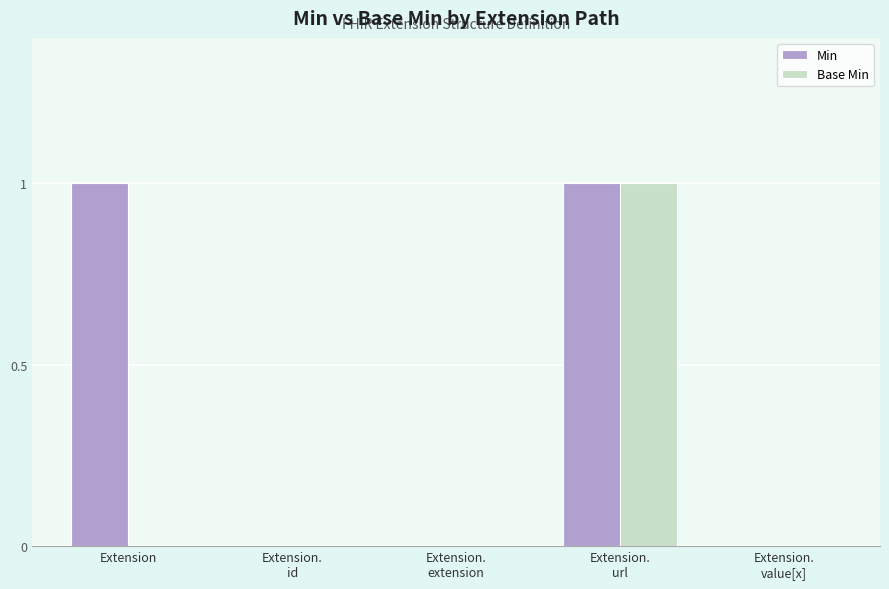

At which category is the sum across all series the highest?

Extension.
url